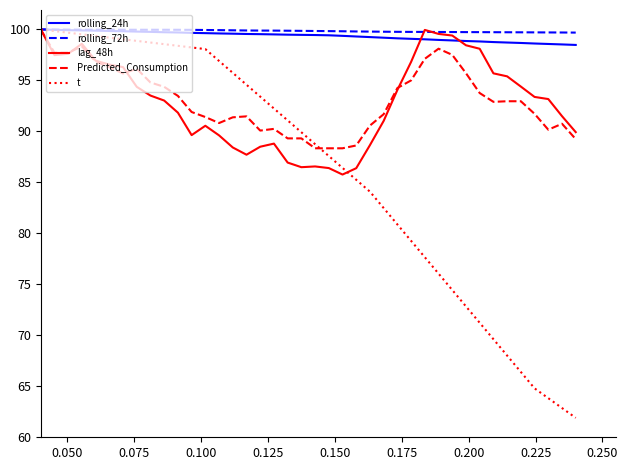

What is the minimum value shown in the chart?

61.8